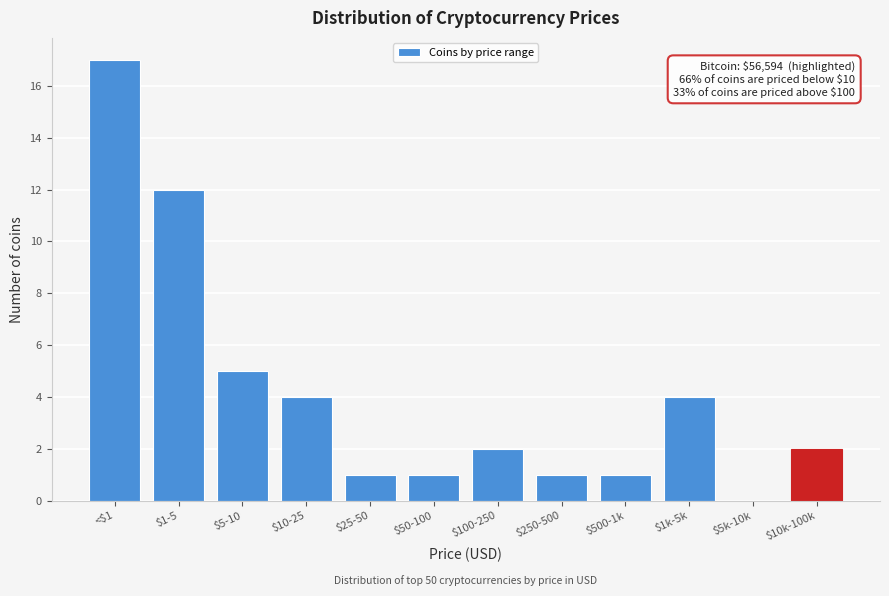

Which category has the highest value across all series?

<$1